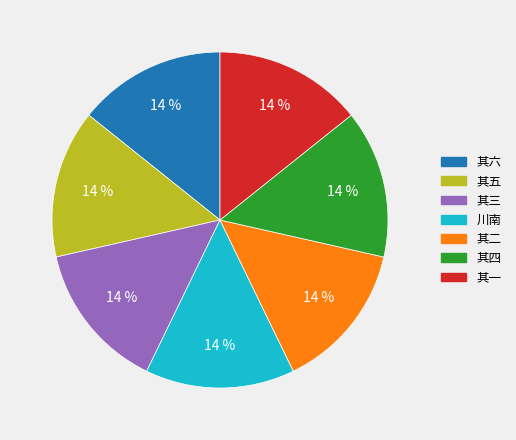

Does any single category account for the majority?

No